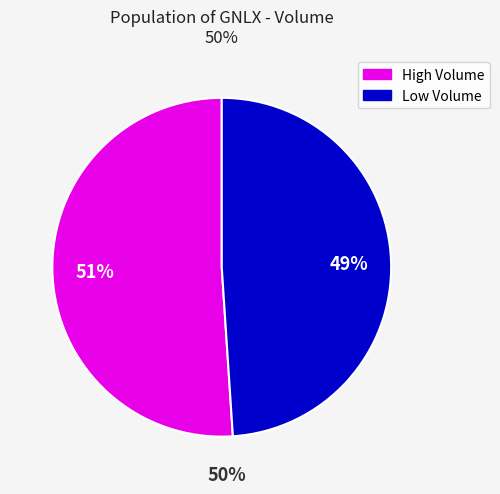

To the nearest percent, what is the average slice percentage?

50%